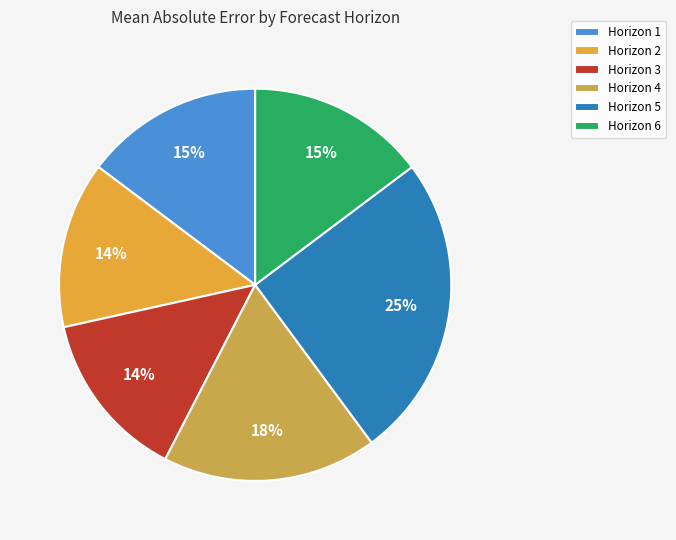

Which slice is the smallest?

3